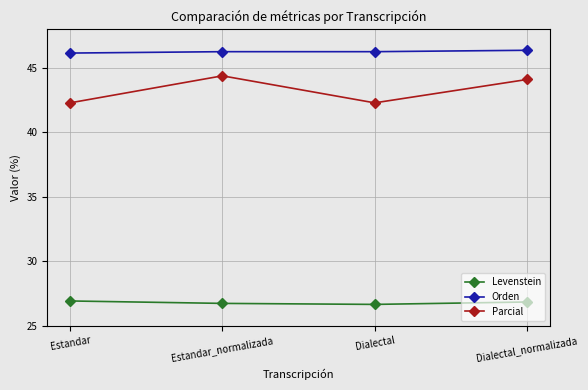

What position from the right is Dialectal?

2